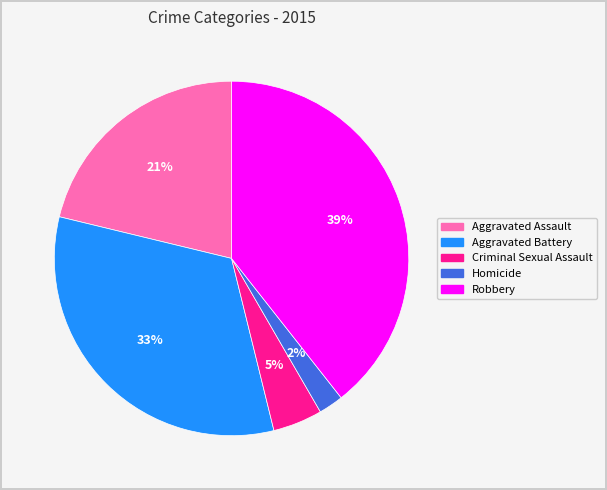

Rank the categories by value from highest to lowest.

Robbery, Aggravated Battery, Aggravated Assault, Criminal Sexual Assault, Homicide